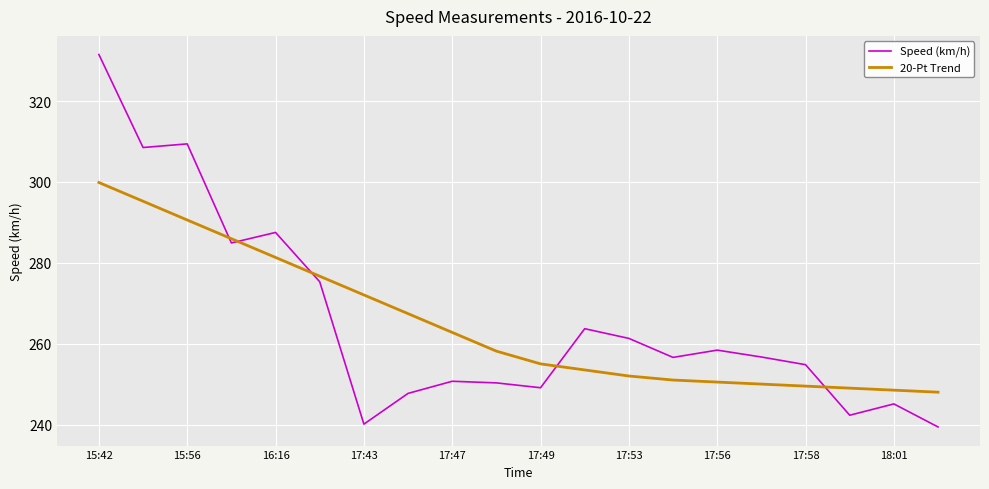

How many times do Speed (km/h) and 20-Pt Trend cross each other?

5